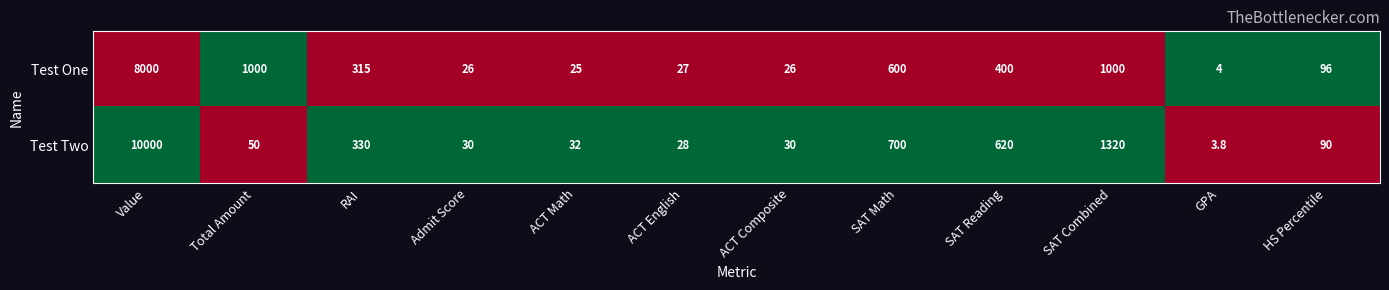

Reading right to left, extract all data points from this chart.

Test One: 96.0	4.0	1000.0	400.0	600.0	26.0	27.0	25.0	26.0	315.0	1000.0	8000.0
Test Two: 90.0	3.8	1320.0	620.0	700.0	30.0	28.0	32.0	30.0	330.0	50.0	10000.0